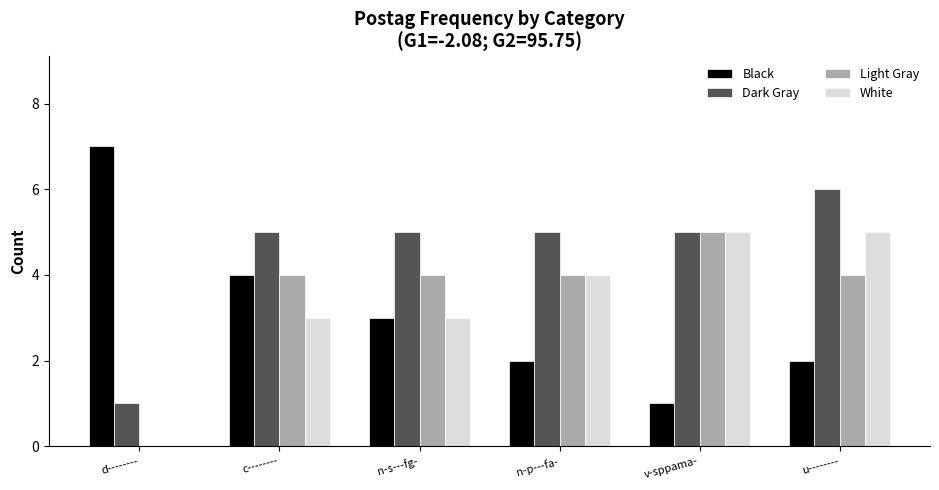

Which series has the largest range (max minus min)?

Black